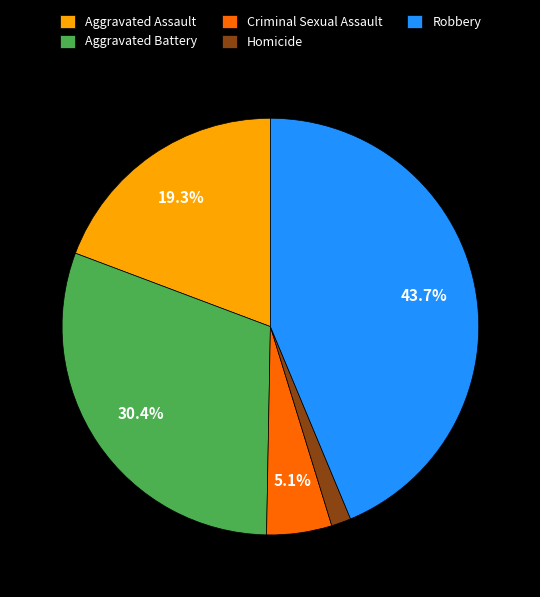

Combined, do Homicide and Aggravated Battery account for over 50%?

No